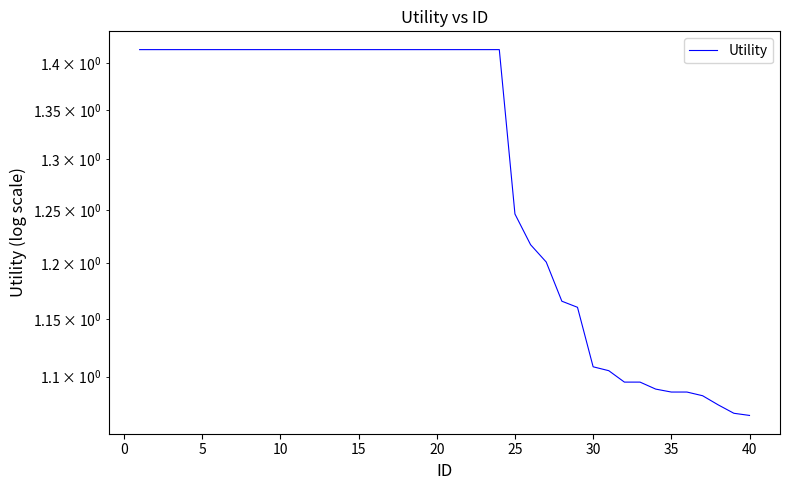

What is the minimum value shown in the chart?

1.1